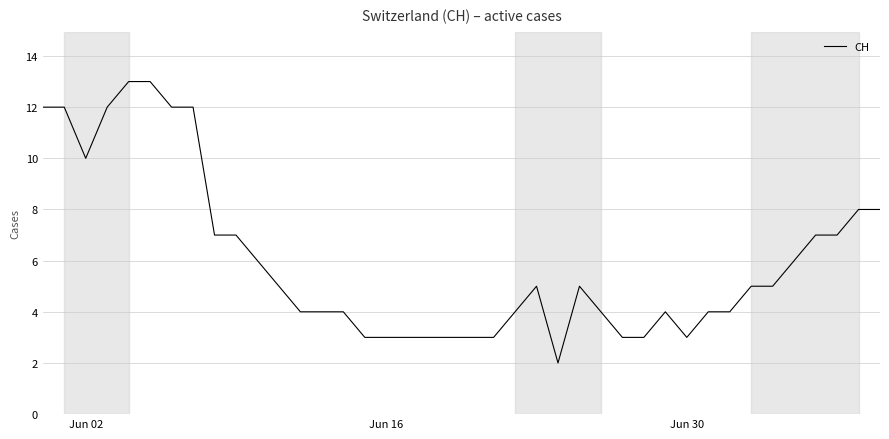

Reading left to right, list all the values displayed in this chart.

12	12	10	12	13	13	12	12	7	7	6	5	4	4	4	3	3	3	3	3	3	3	4	5	2	5	4	3	3	4	3	4	4	5	5	6	7	7	8	8